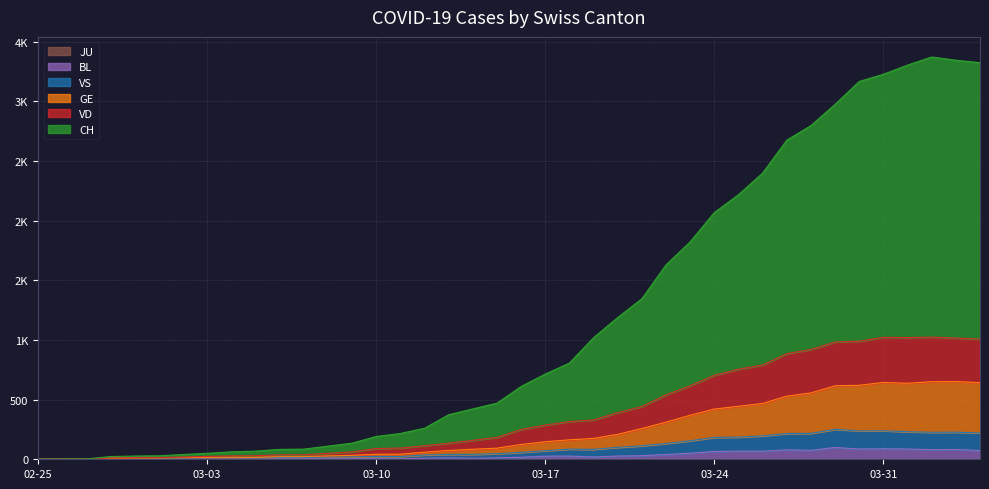

True or false: VS has more than 2 points higher than both neighbors.

True